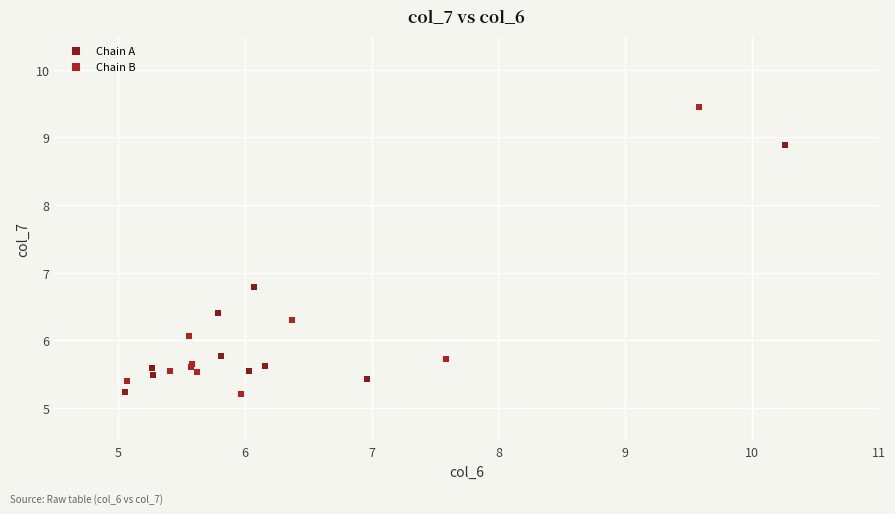

What are all the series names shown in the legend?

Chain A, Chain B